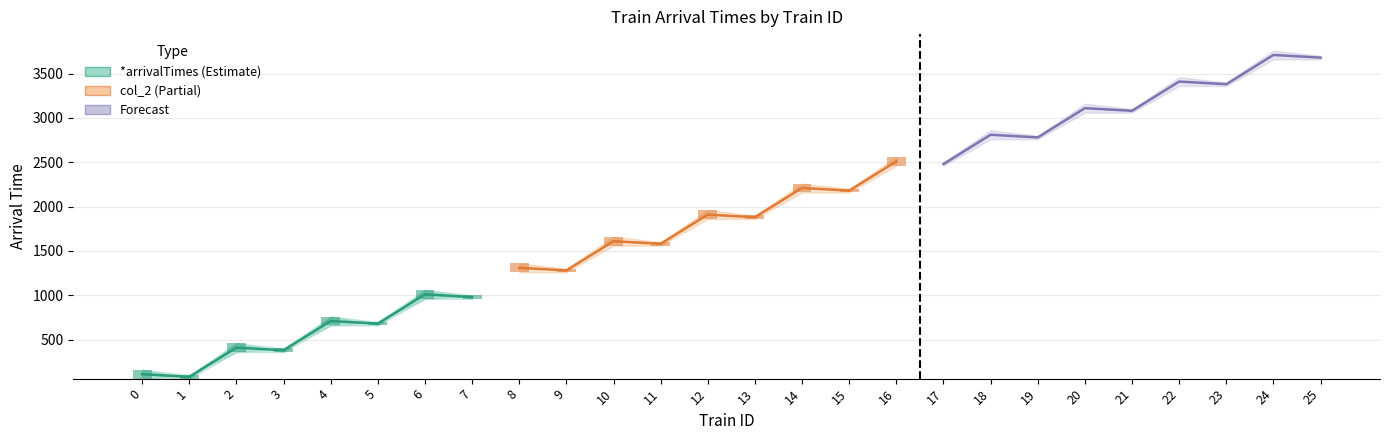

Where does the data first go above 680?

4